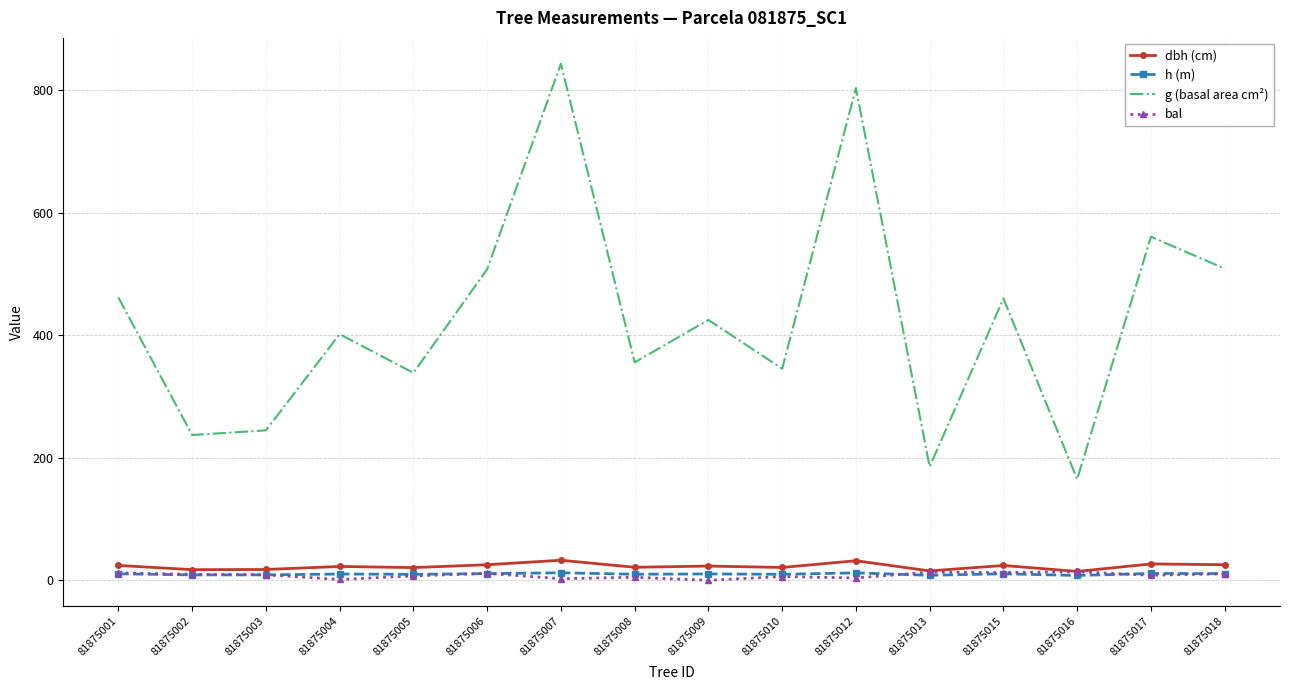

Which label corresponds to the largest value in the chart?

81875007